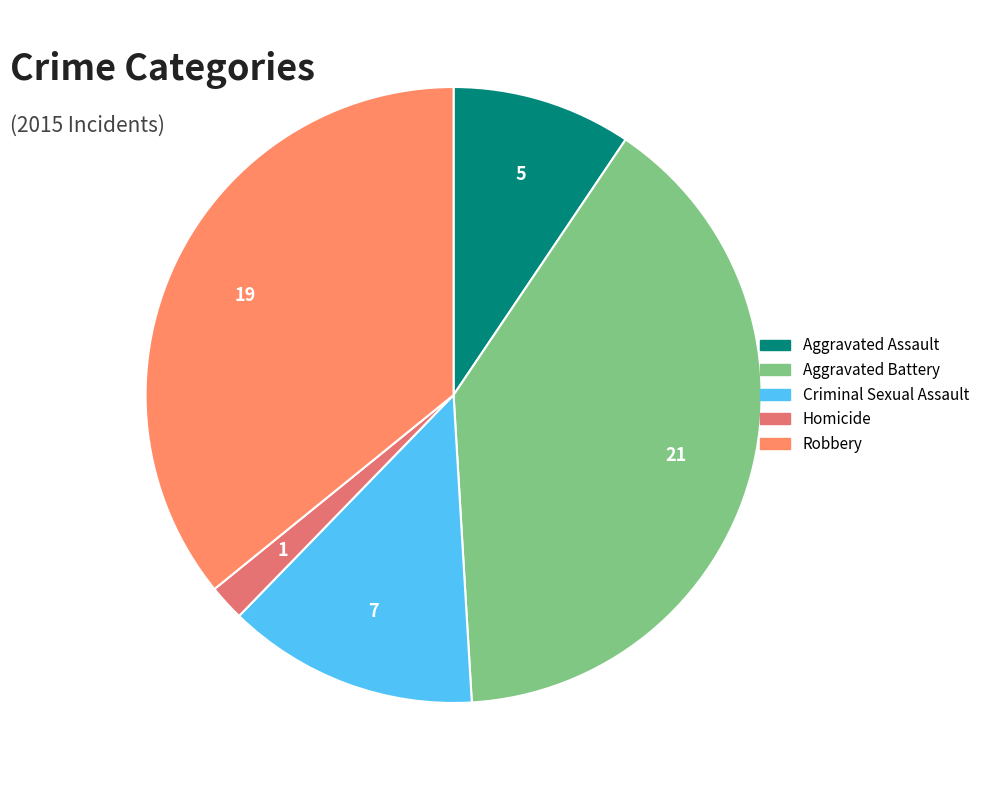

To the nearest percent, what is the difference between the largest and smallest slice percentages?

38%